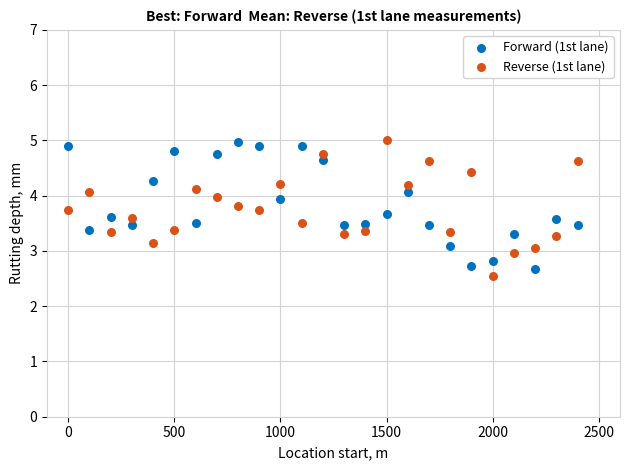

Which series contains the lowest Y value?

Reverse (1st lane)